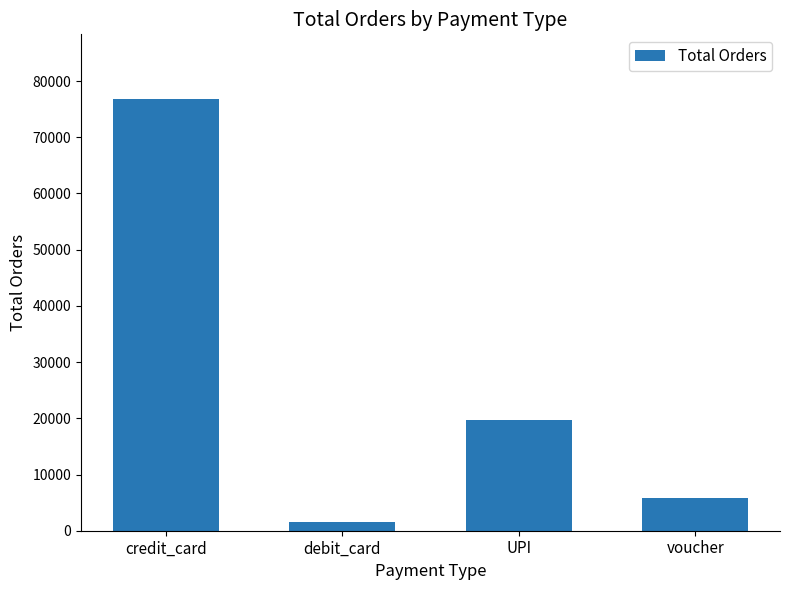

Which has a higher value, debit_card or credit_card?

credit_card